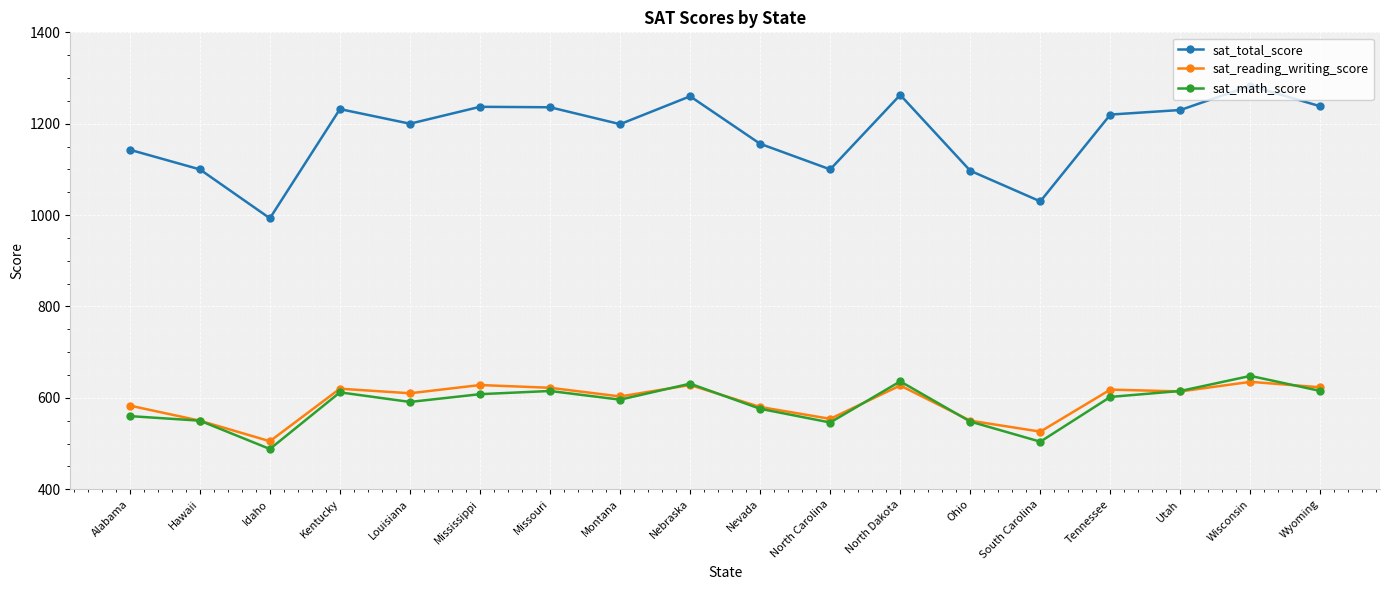

What is the maximum value for sat_math_score?

648